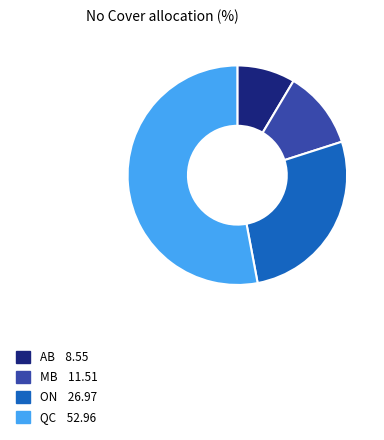

Which slice is the smallest?

AB